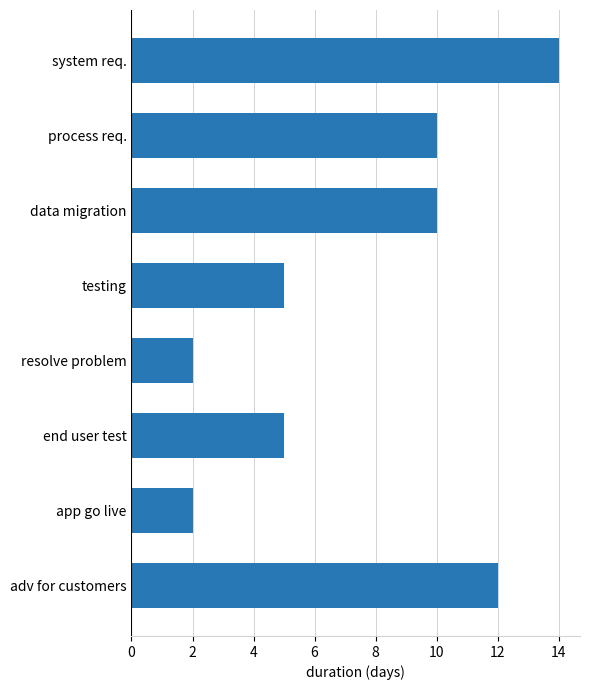

What is the difference between the maximum and minimum values?

12